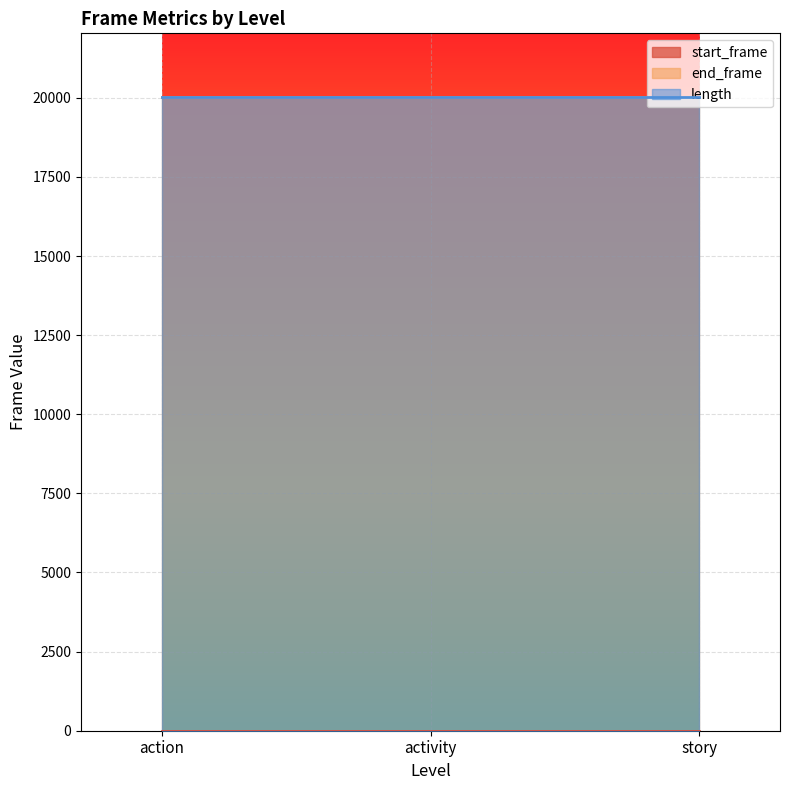

What is the difference between the highest and lowest values at story?

20034